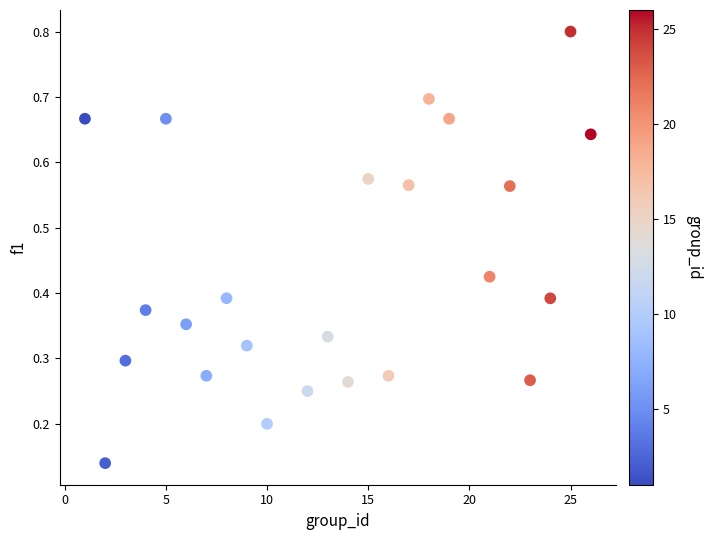

What is the range of X values (max minus min)?

25.0